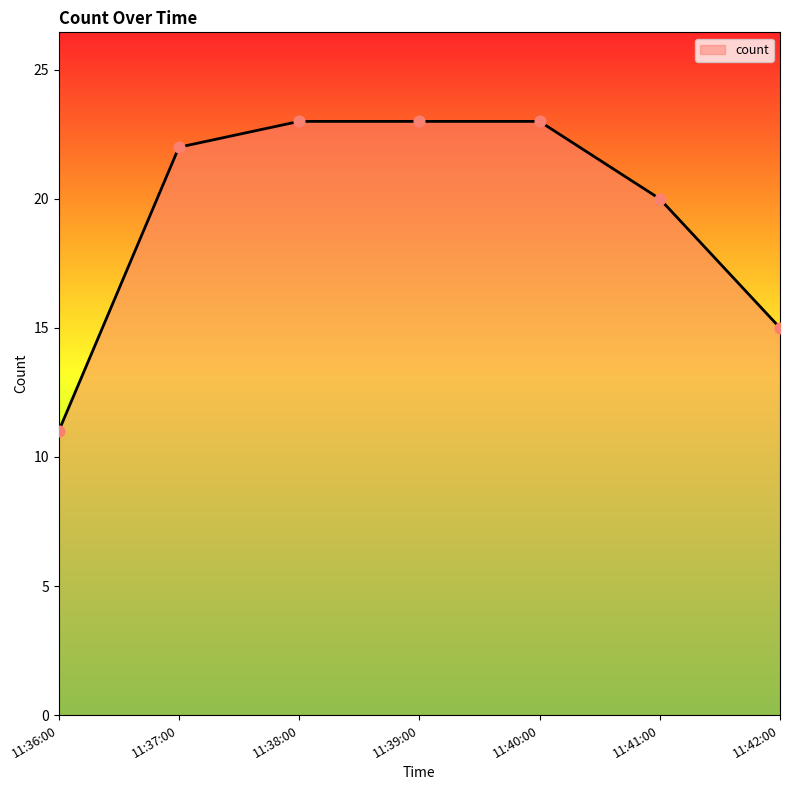

Between 11:40:00 and 11:42:00, which is larger?

11:40:00